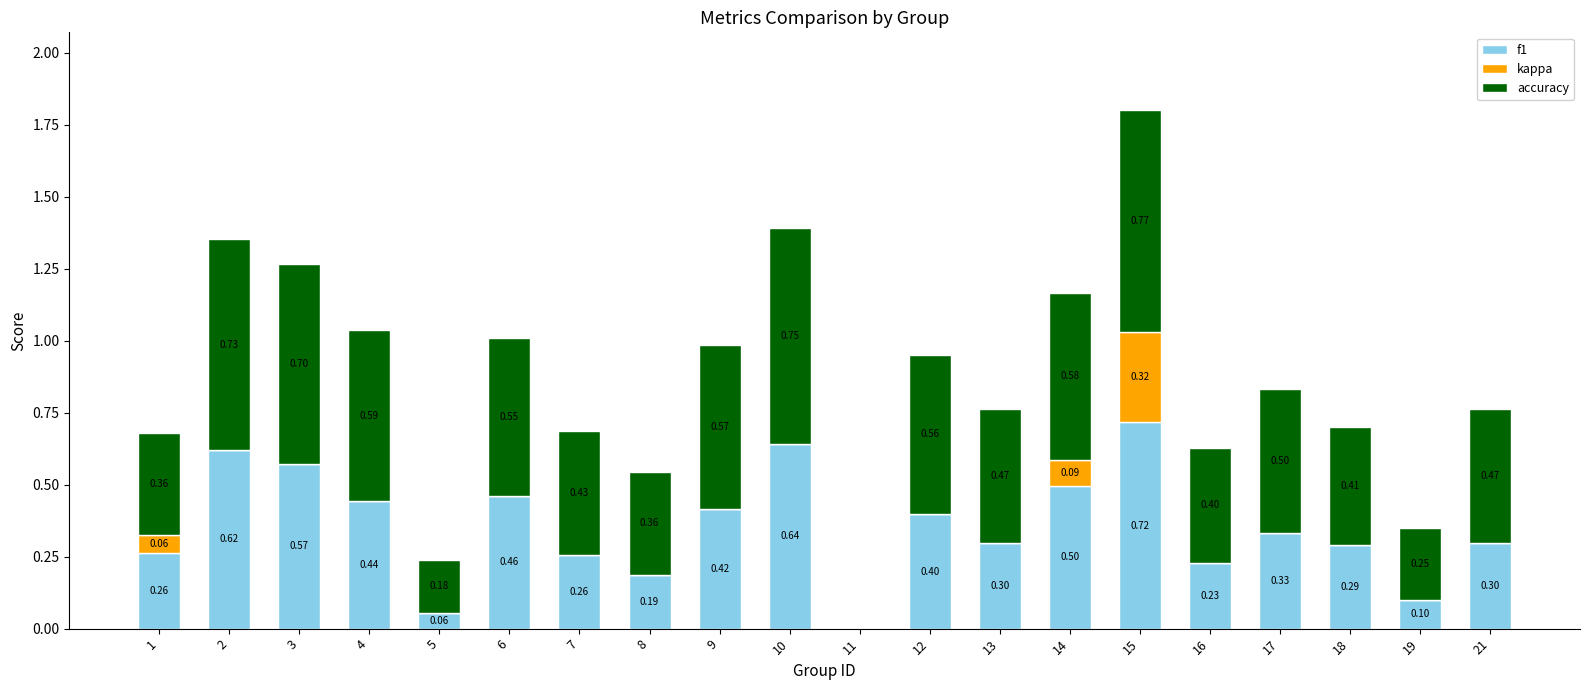

Does the chart contain stacked bars?

Yes